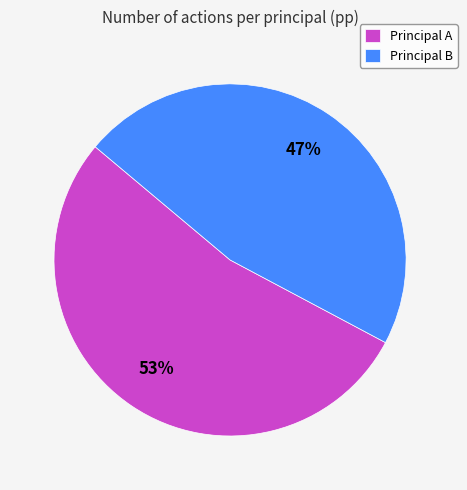

How many segments does this pie chart have?

2